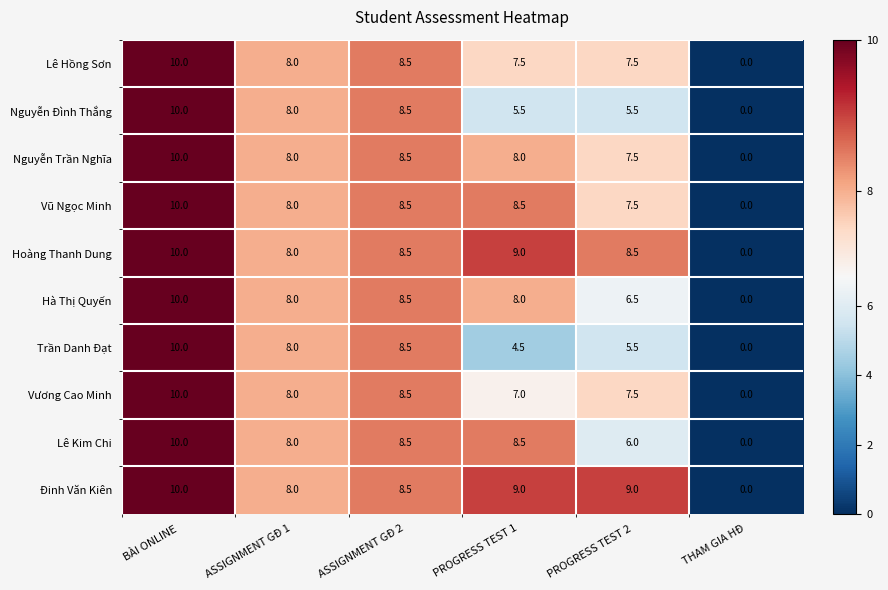

The Trần Danh Đạt series shows 10.0 at BÀI ONLINE. True or false?

True